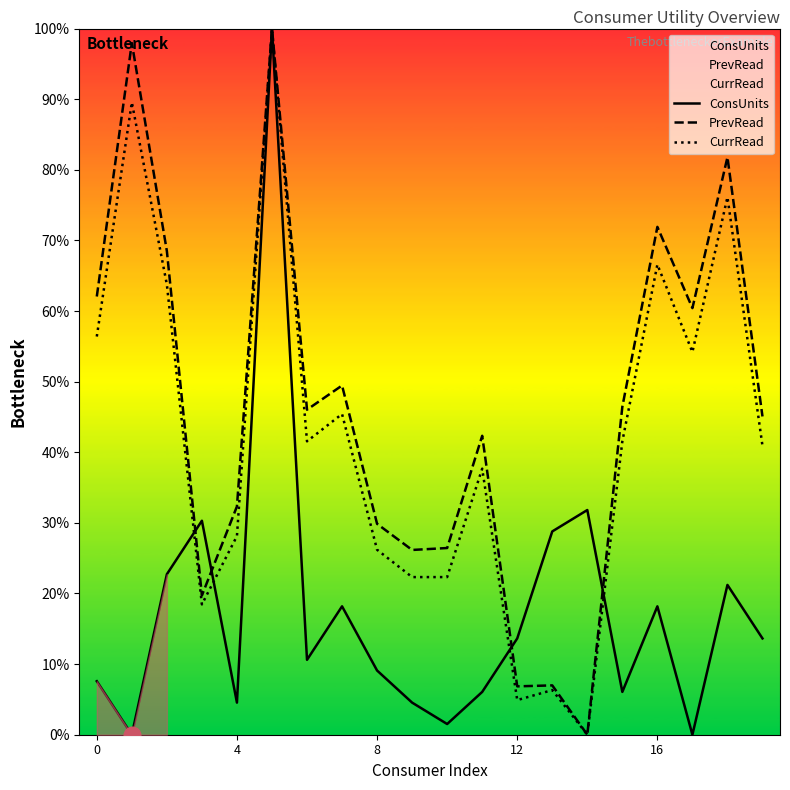

How many series are shown in this chart?

3